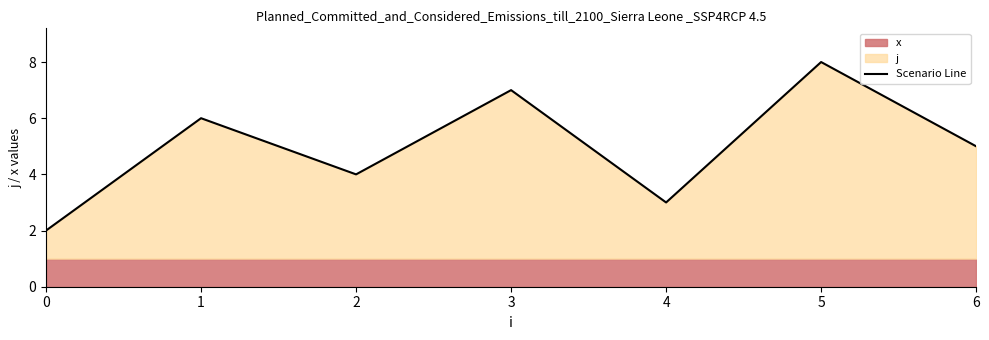

How many lines are shown in the chart?

1